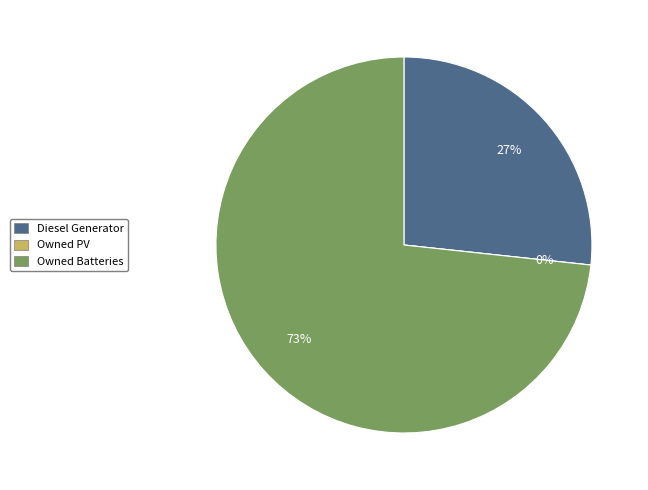

Between Diesel Generator and Owned PV, which is larger?

Diesel Generator